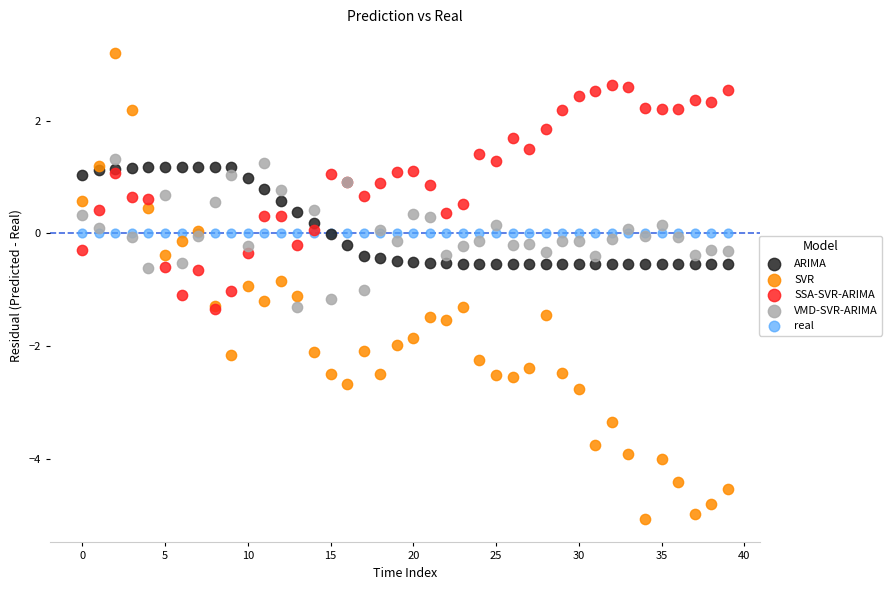

Which series contains the lowest Y value?

SVR